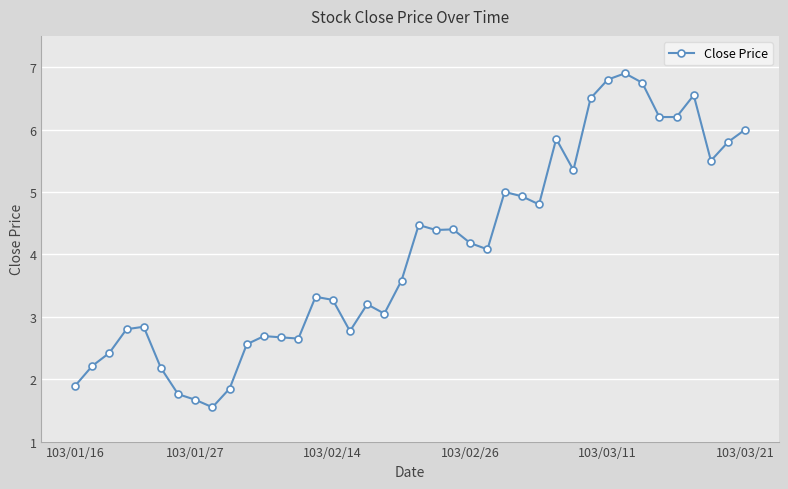

What is the sum of all values?

161.6